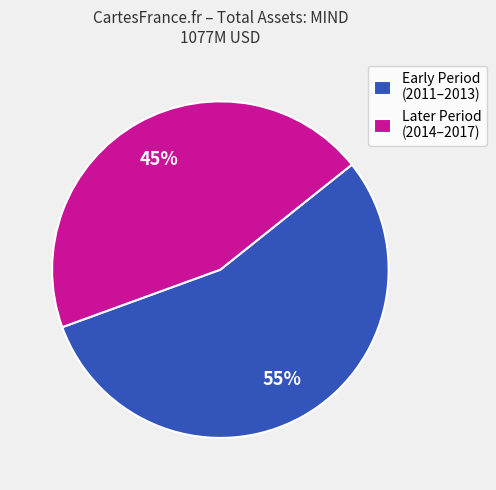

How many segments does this pie chart have?

2